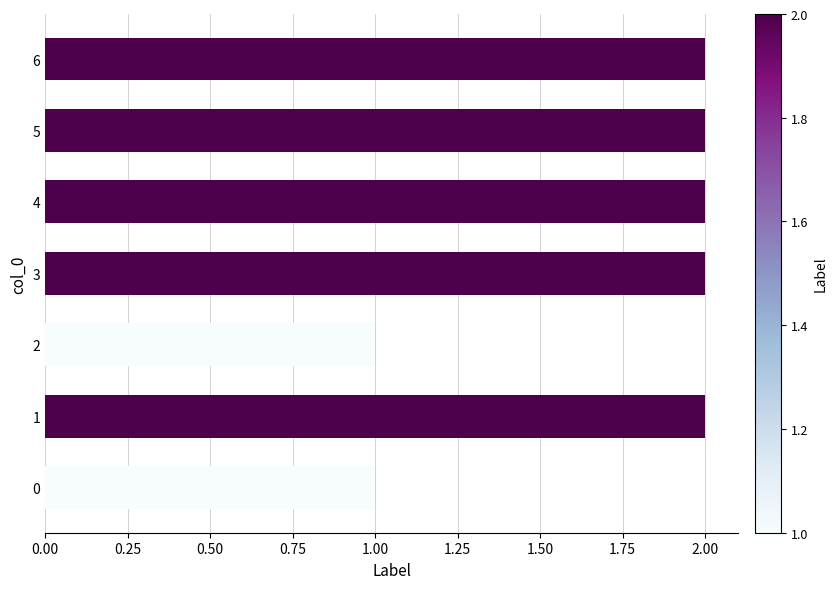

What is the sum of all values?

12